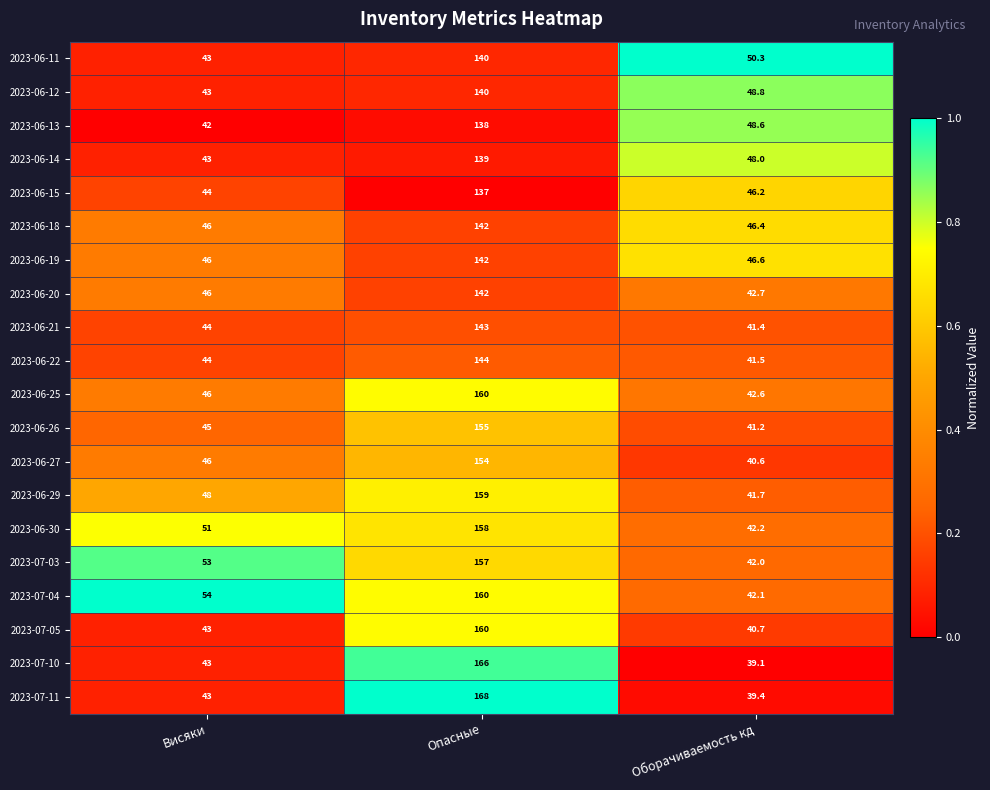

True or false: 2023-06-11 has a value of 43.0 at Висяки.

True